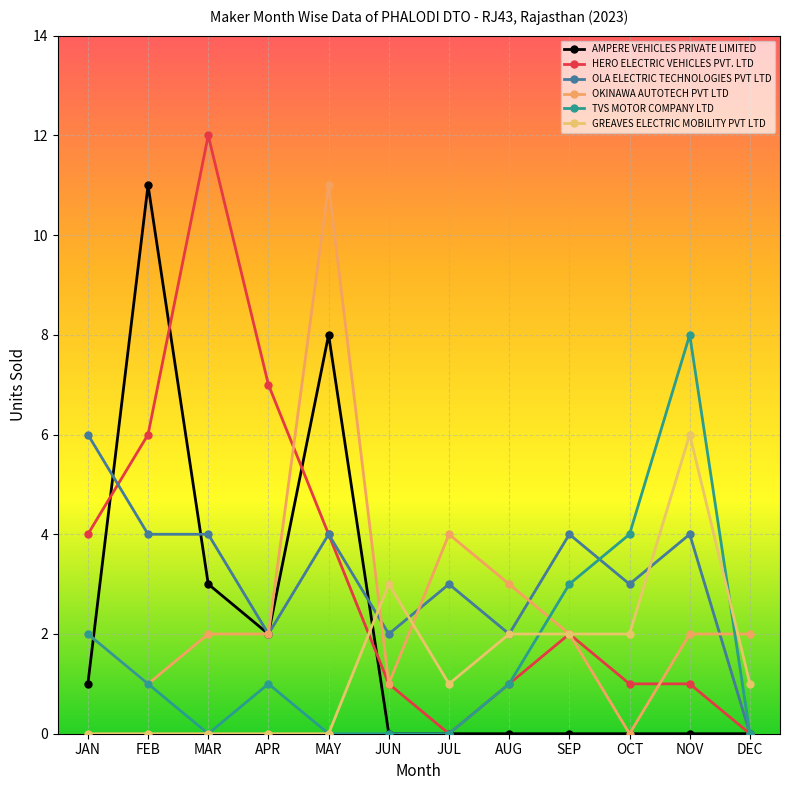

At how many categories does at least one series exceed 9?

3